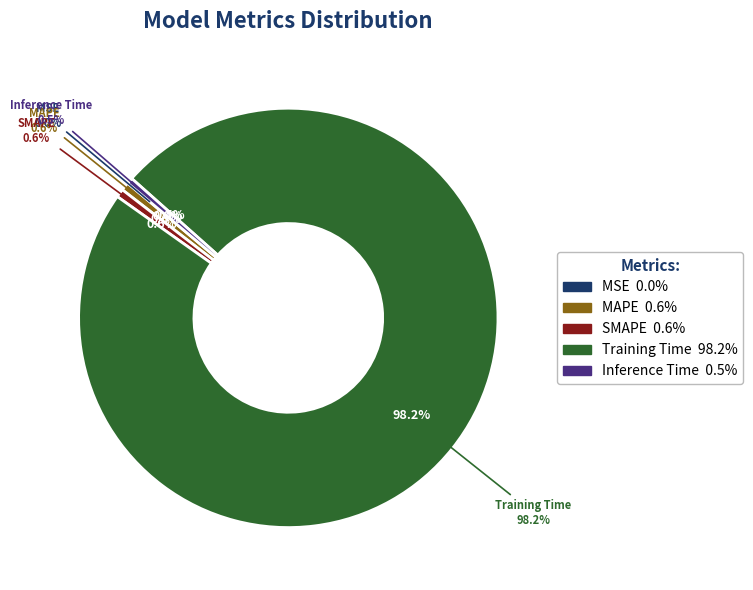

To the nearest percent, what is the difference between the largest and smallest slice percentages?

98%